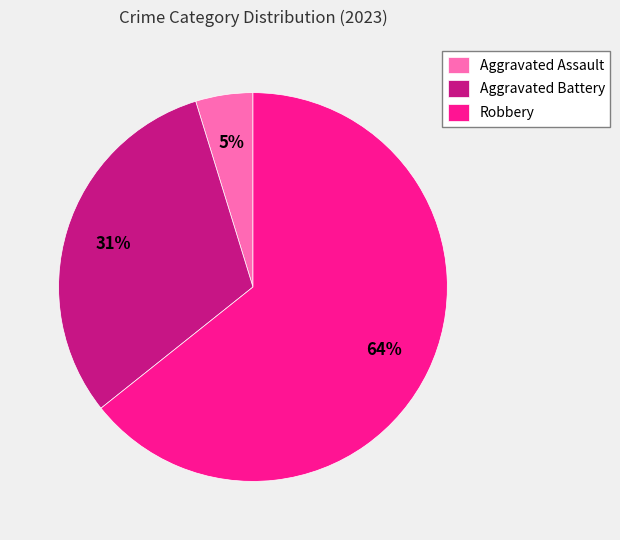

Is the sum of Aggravated Assault and Aggravated Battery greater than half?

No